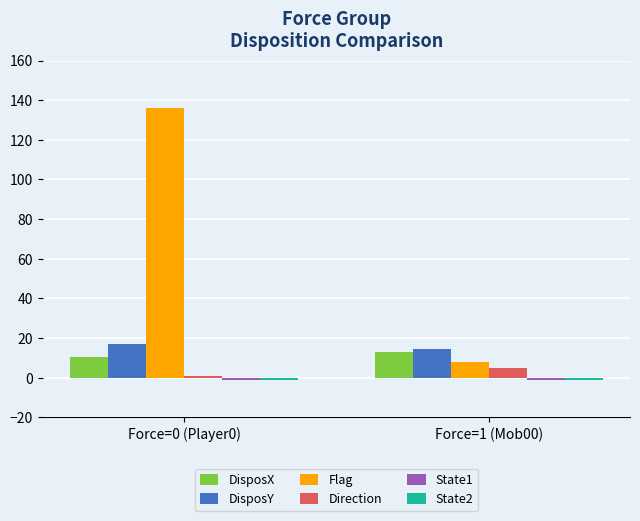

Where does the Flag series first go above 136?

Force=0 (Player0)